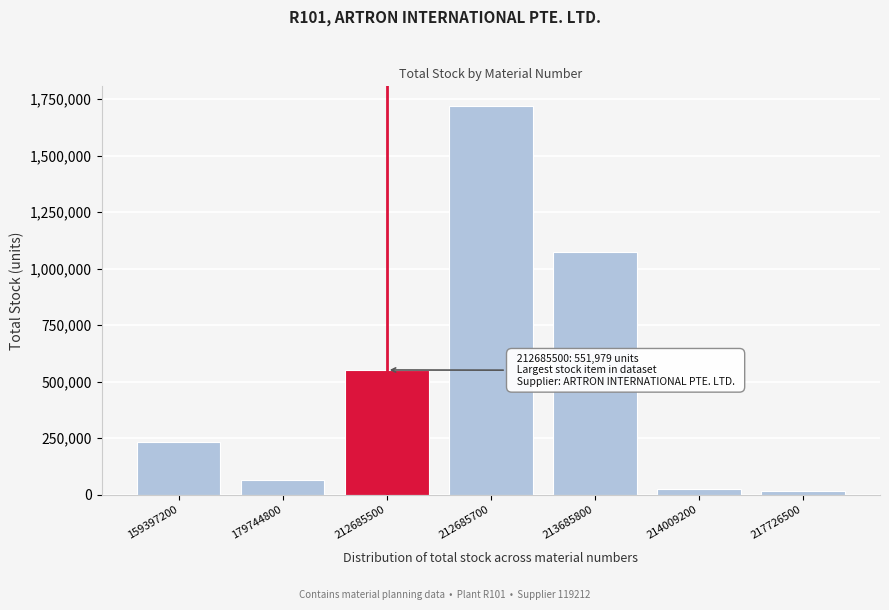

Reading right to left, extract all data points from this chart.

217726500=15602	214009200=26290	213685800=1074982	212685700=1721190	212685500=551979	179744800=66266	159397200=231652